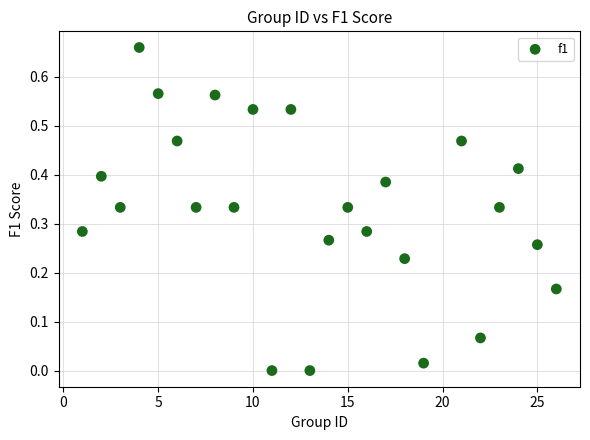

What is the range of X values (max minus min)?

25.0